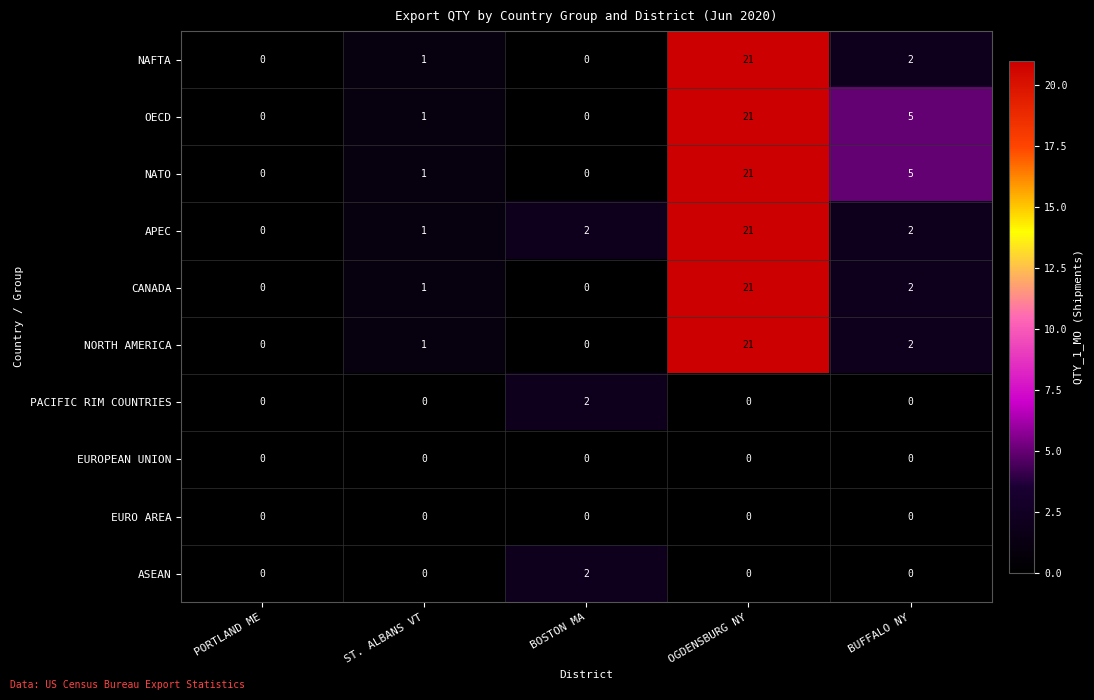

At which label is NORTH AMERICA closest to 10?

BUFFALO NY